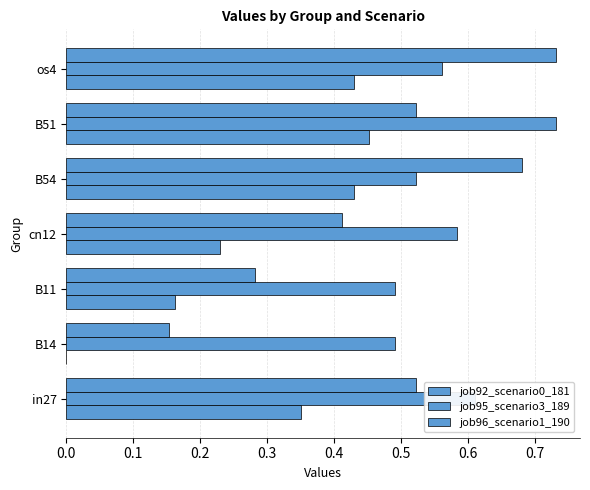

How many data points does each series have?

7